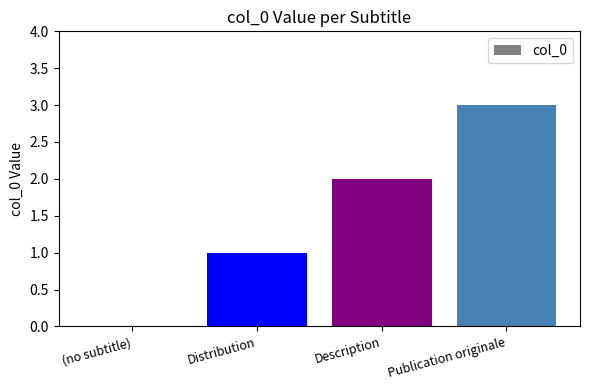

Read the value at Publication originale.

3